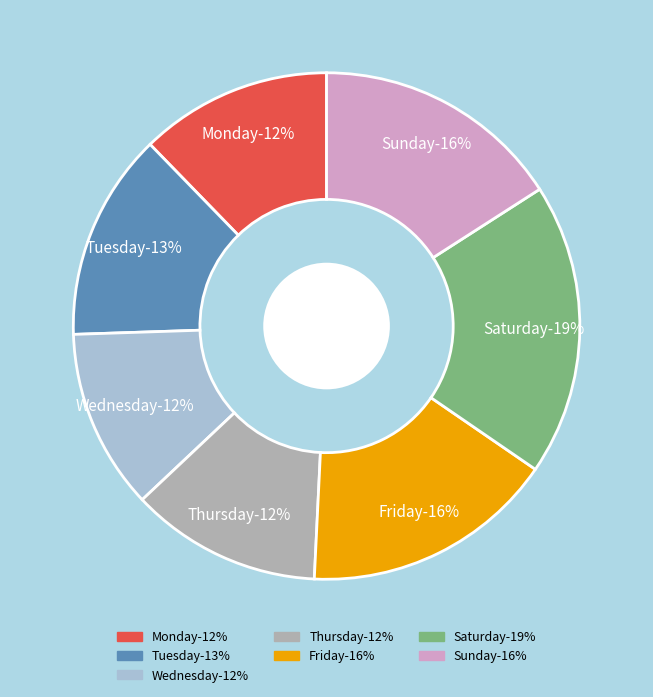

Does any single category account for the majority?

No